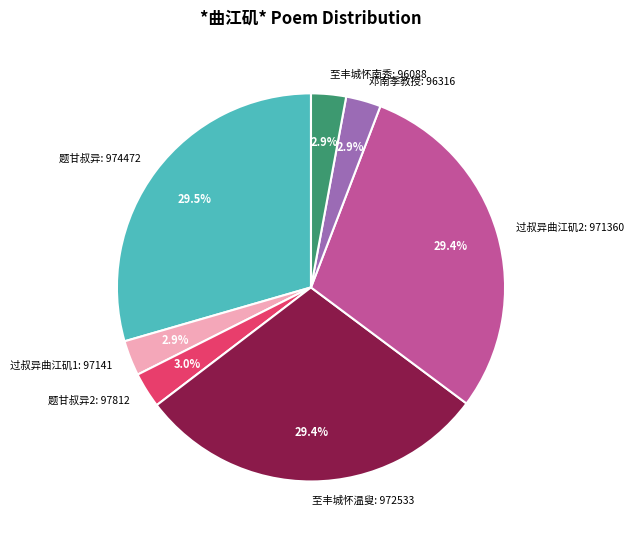

Does 过叔异曲江矶2: 971360 represent more than half of the total?

No